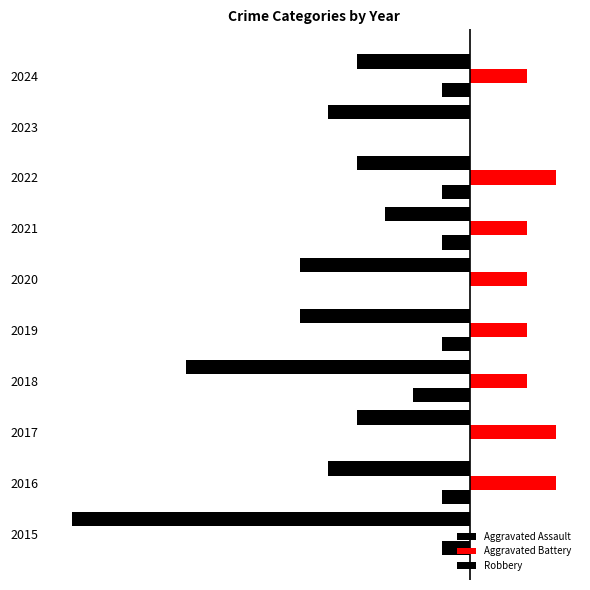

What is the difference between the maximum and second lowest values in the Aggravated Assault series?

1